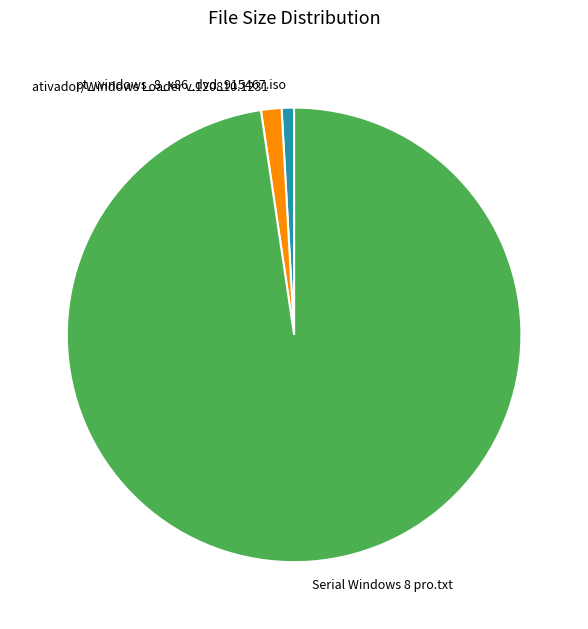

Is the sum of pt_windows_8_x86_dvd_915467.iso and ativador/Windows Loader v.120810.1231 greater than half?

No